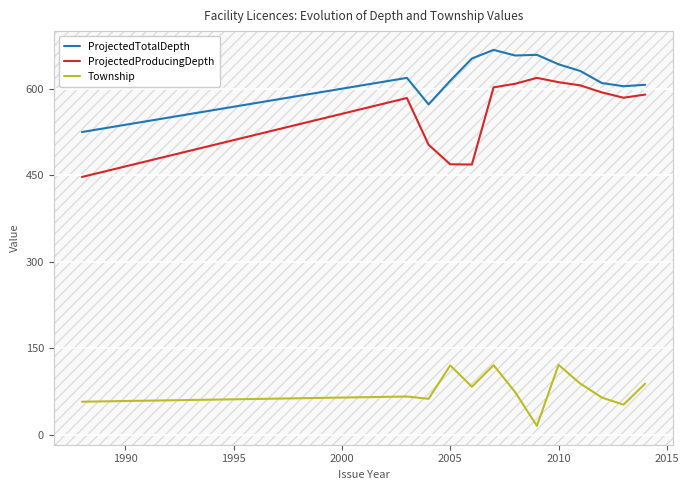

What is the difference between the maximum and minimum values in the ProjectedTotalDepth series?

142.5